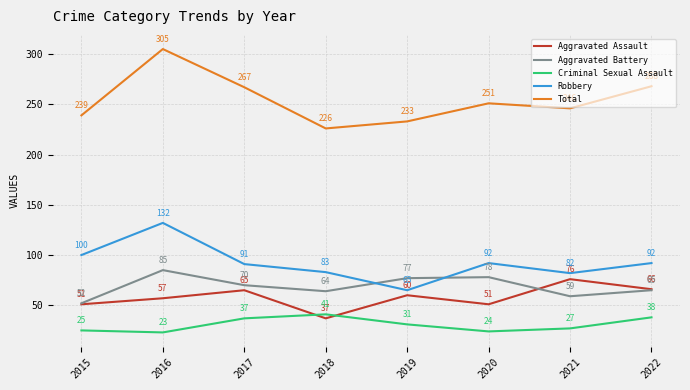

Between 2015 and 2017, which series saw the biggest shift?

Total